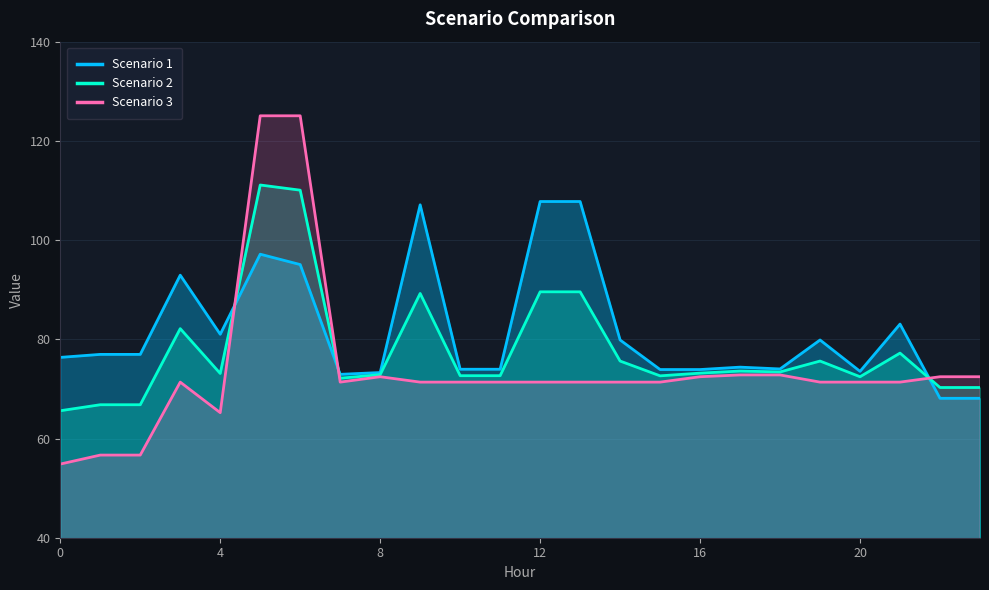

The Scenario 1 series shows 118.6 at 7. True or false?

False